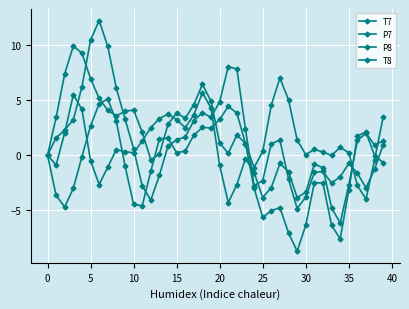

Count the number of categories in the chart.

40